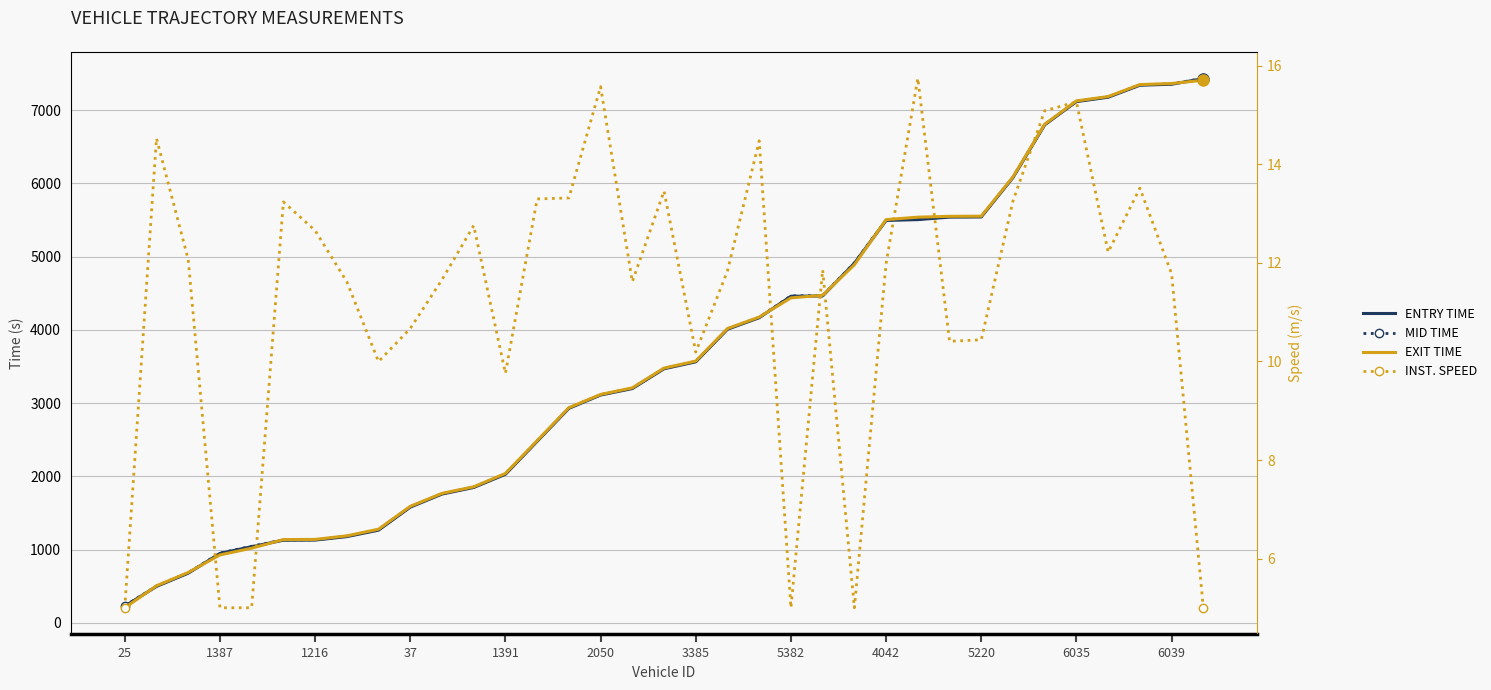

True or false: entry has more than 0 interior local peaks.

False